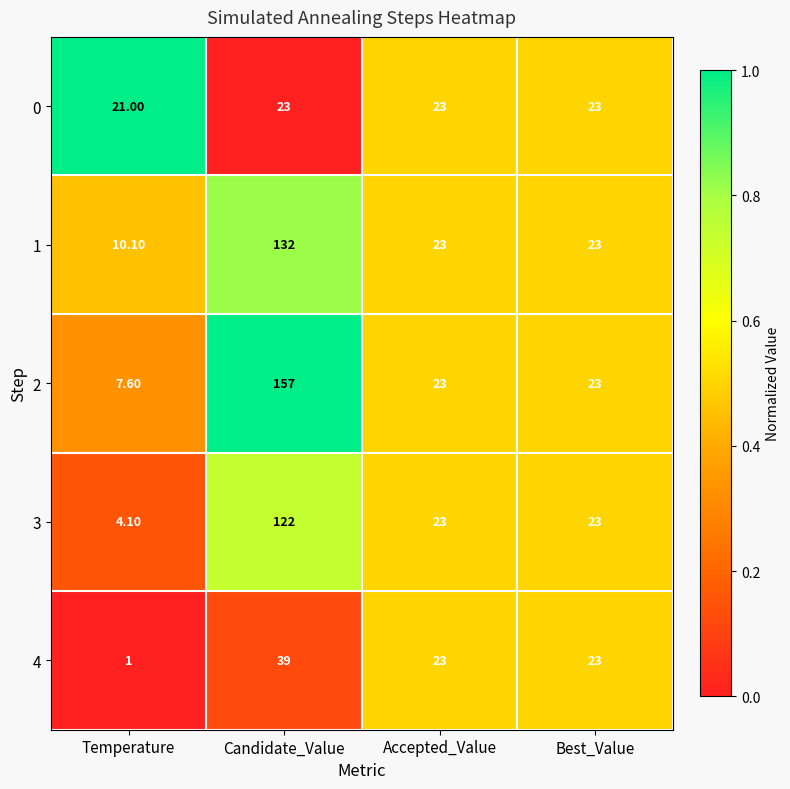

Is the value of 3 at Candidate_Value greater than the value of 1 at Best_Value?

Yes